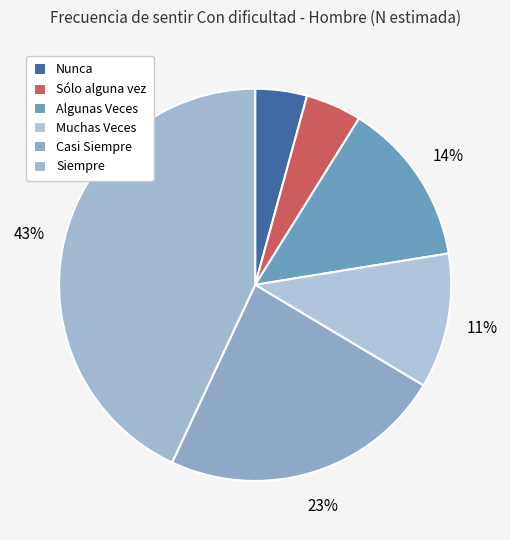

What percentage is the Casi Siempre slice, to the nearest percent?

23%